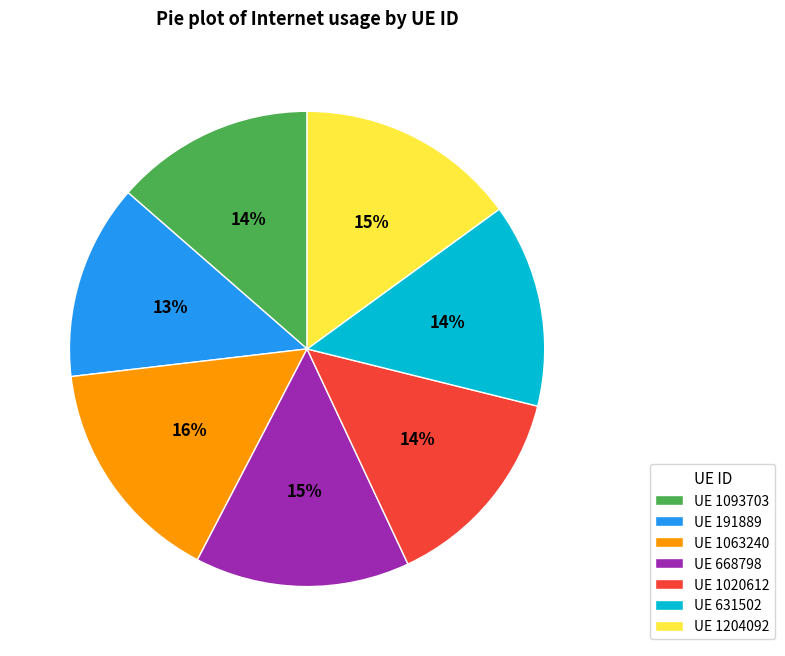

Is the sum of UE 1020612 and UE 631502 greater than half?

No